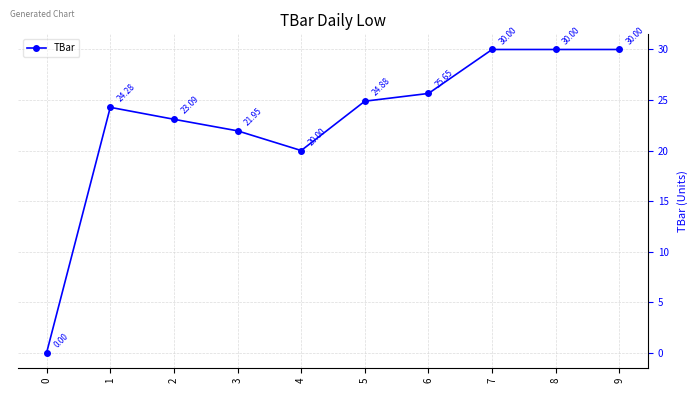

What is the average value?

23.0